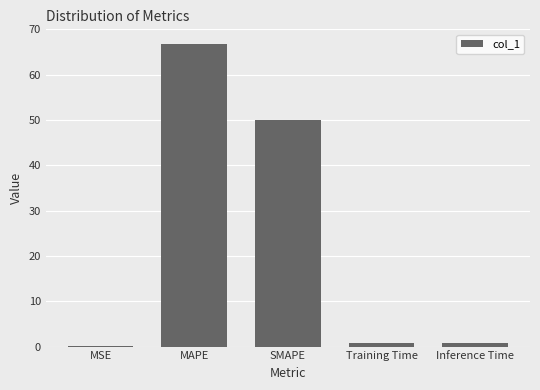

What is the sum of all values?

118.2